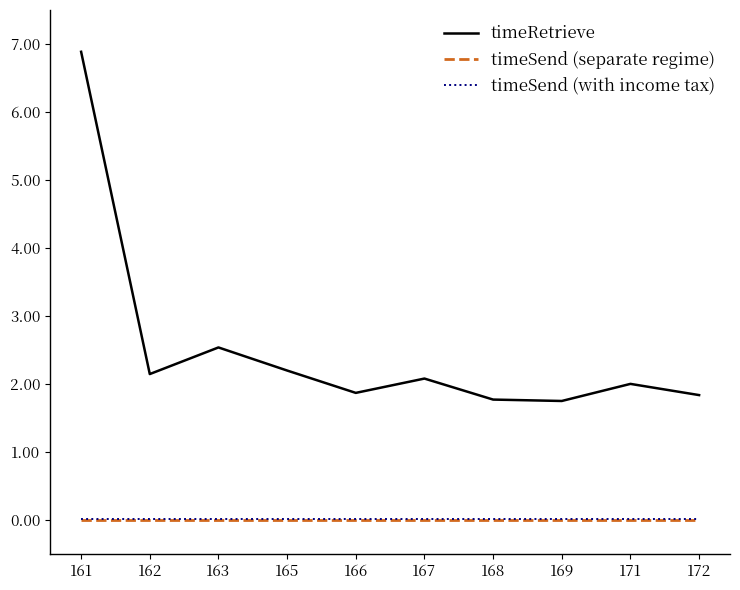

Does the chart display data point markers on the line(s)?

No